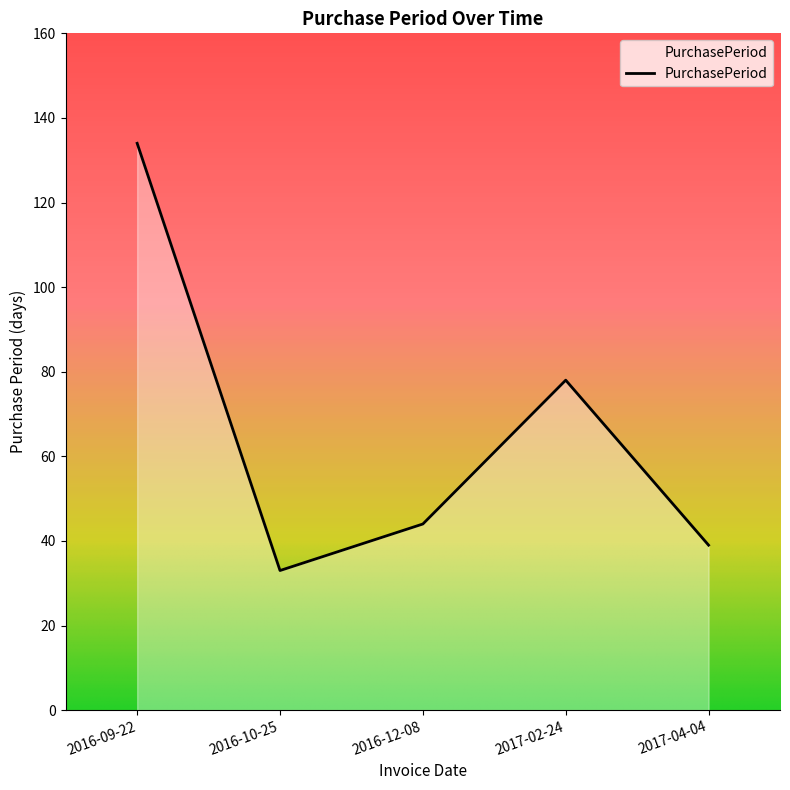

Reading left to right, list all the values displayed in this chart.

2016-09-22=134	2016-10-25=33	2016-12-08=44	2017-02-24=78	2017-04-04=39